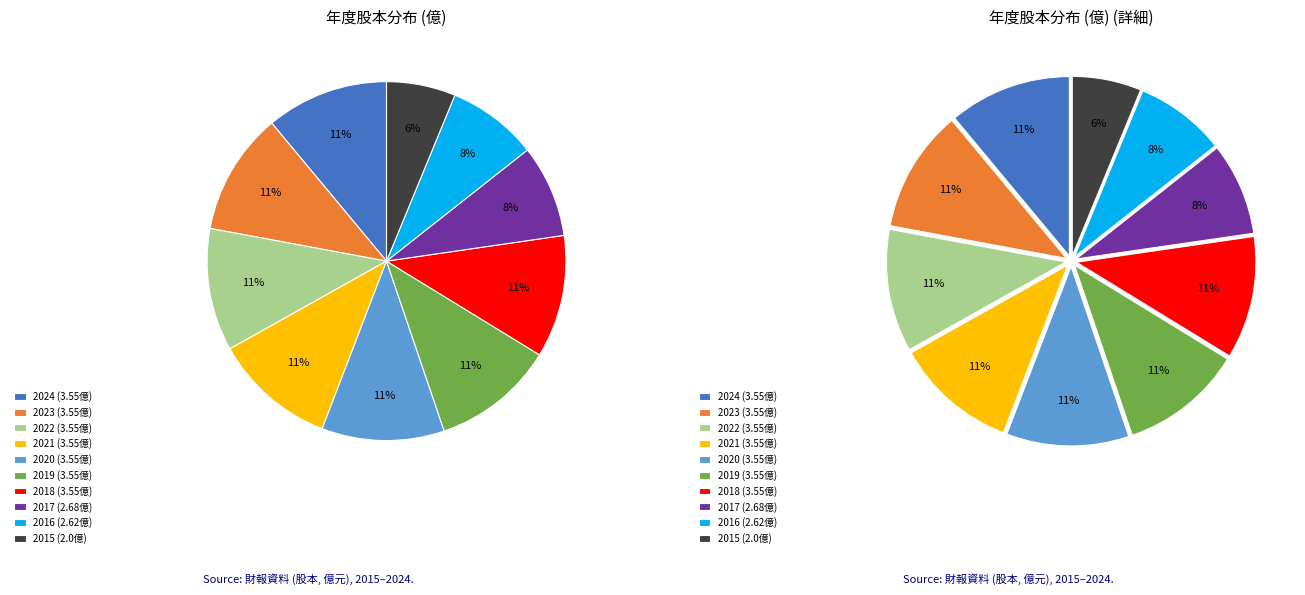

Which category has the biggest portion of the pie?

2024